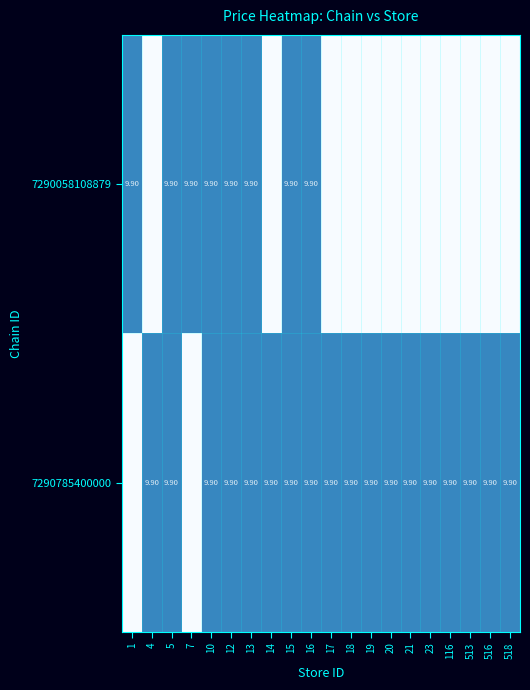

Is it true that 7290785400000 equals 1 at 516?

False